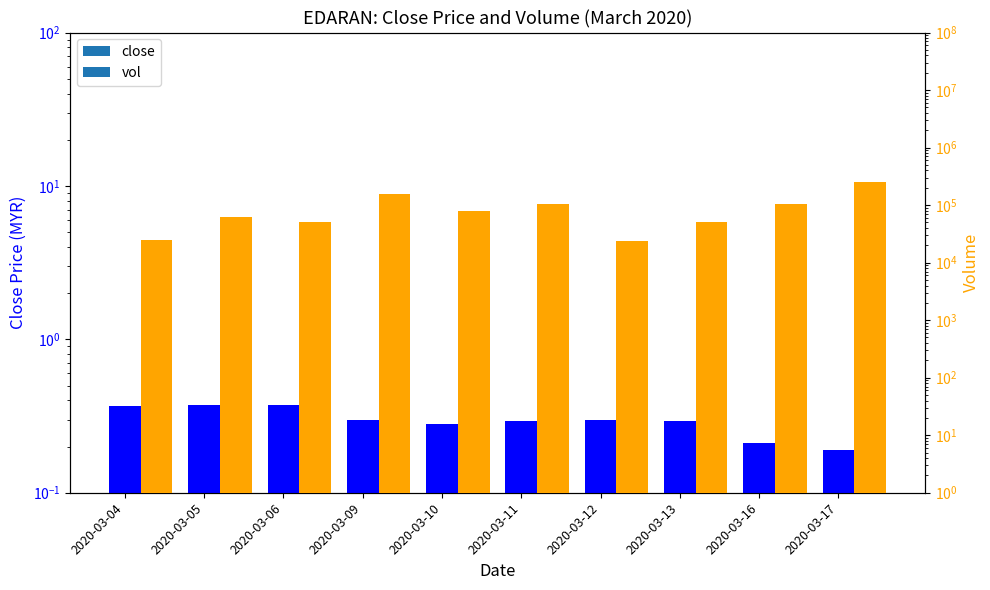

Between 2020-03-06 and 2020-03-11, which series saw the biggest shift?

vol